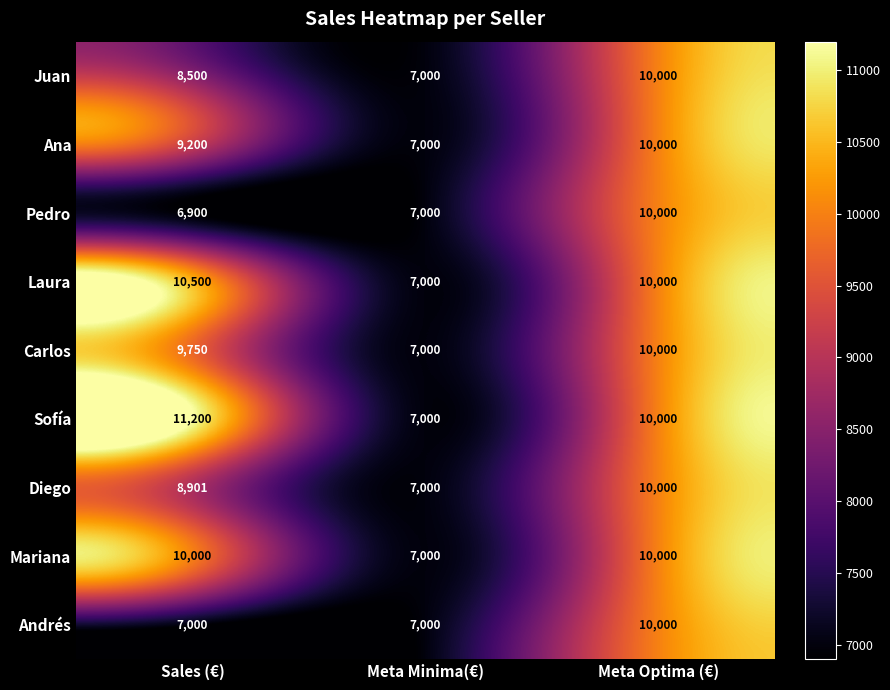

What is the minimum value shown in the chart?

6900